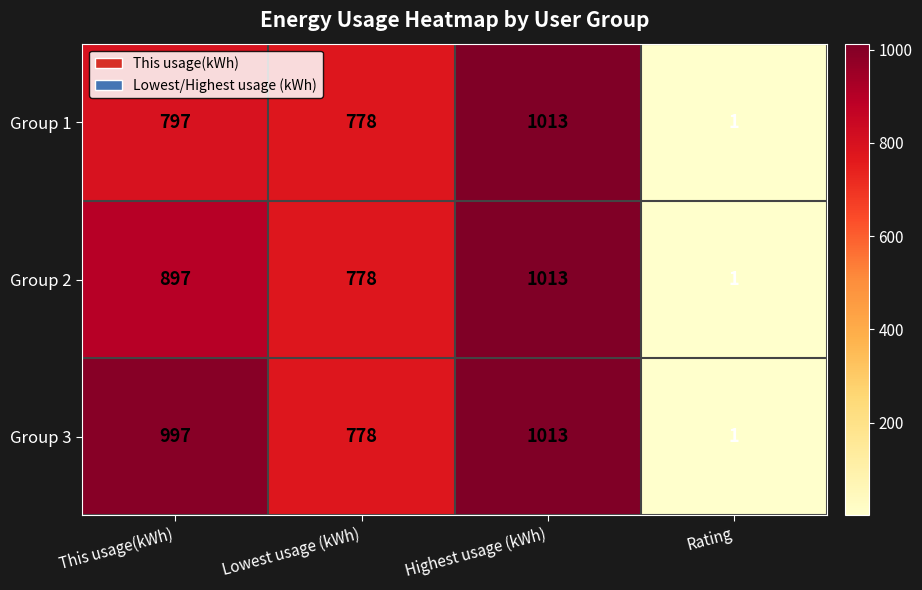

List the series in order of their overall mean, highest first.

Group 3, Group 2, Group 1